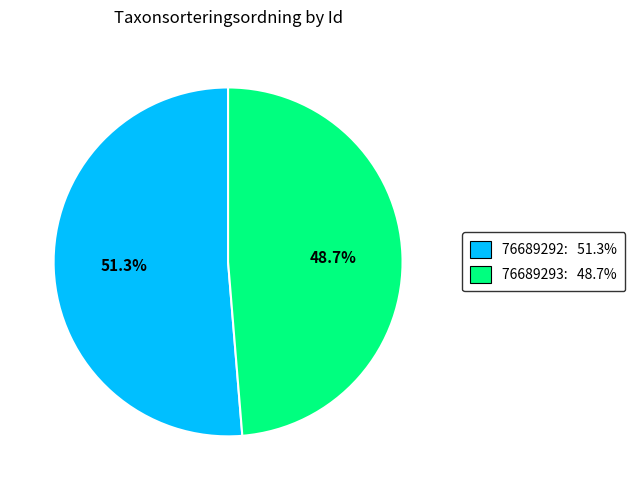

What is the ratio of the value at 76689292 to the value at 76689293?

1.1